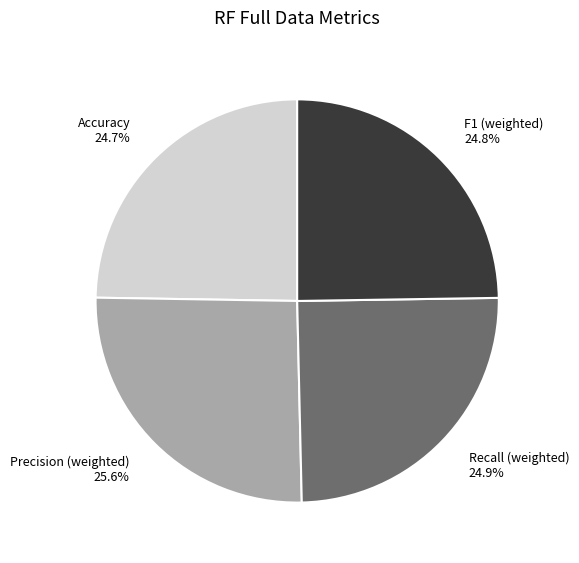

Which has a higher value, Accuracy or Precision (weighted)?

Precision (weighted)